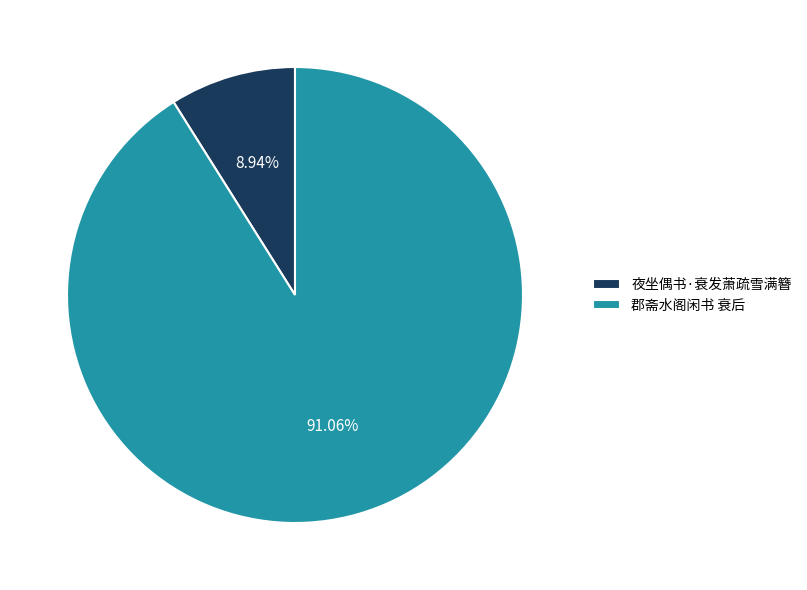

Which slice represents more than half of the pie?

郡斋水阁闲书 衰后